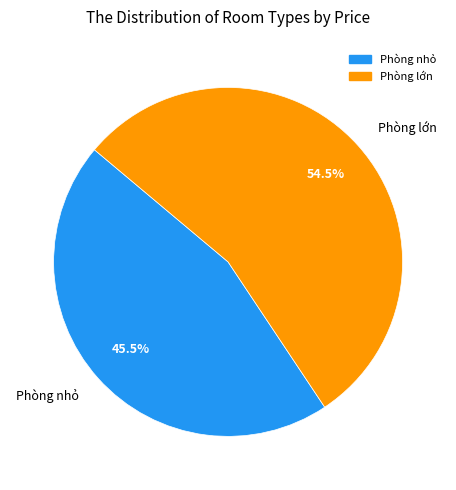

What is the ratio of the value at Phòng lớn to the value at Phòng nhỏ?

1.2